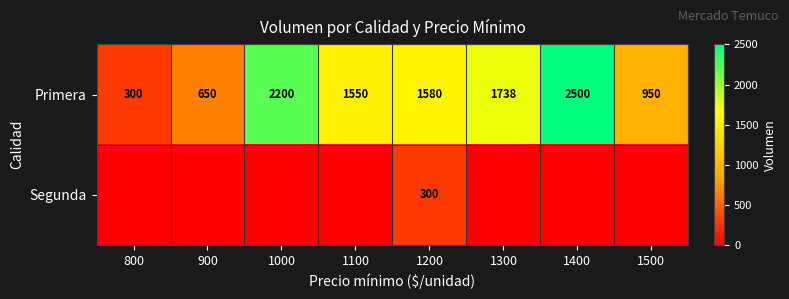

What is the lowest value of the Primera series?

300